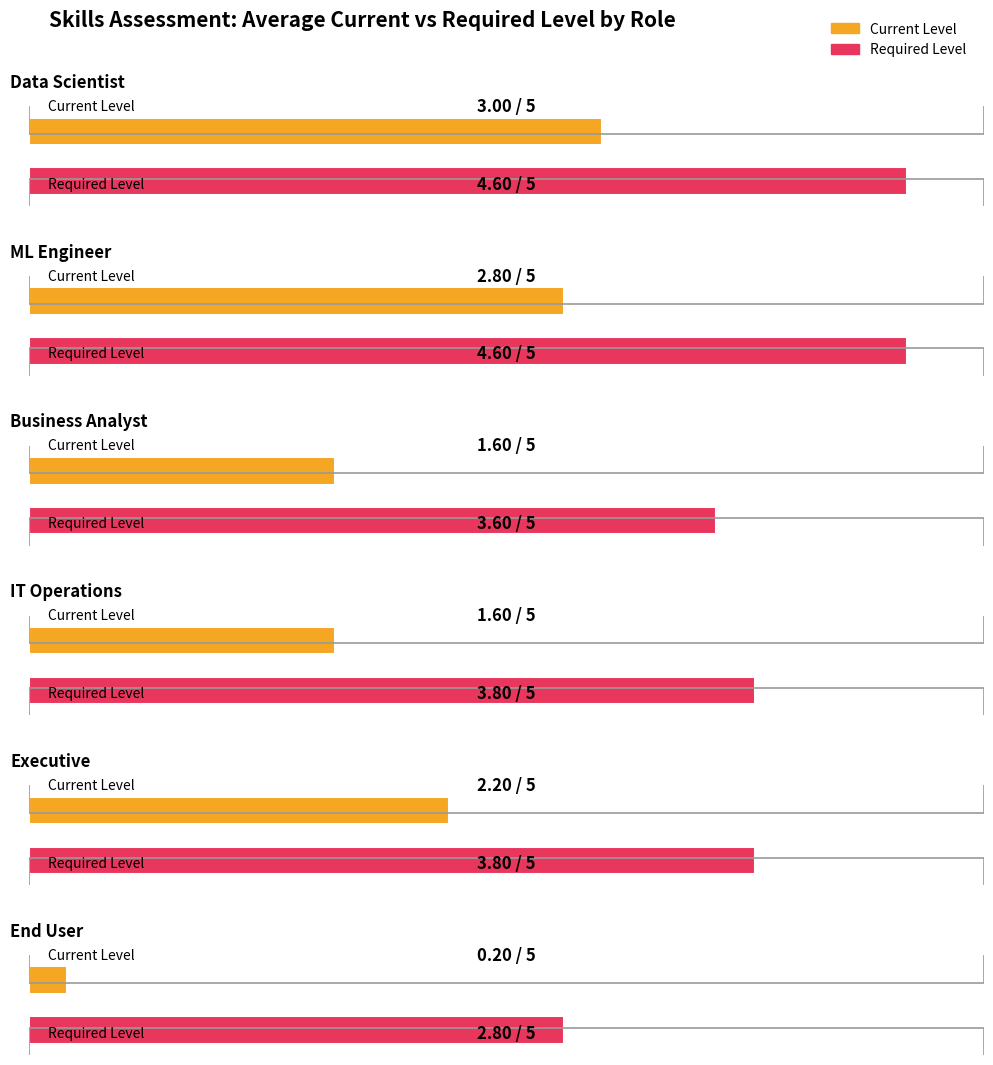

Are the bars grouped side by side (vs. stacked)?

Yes